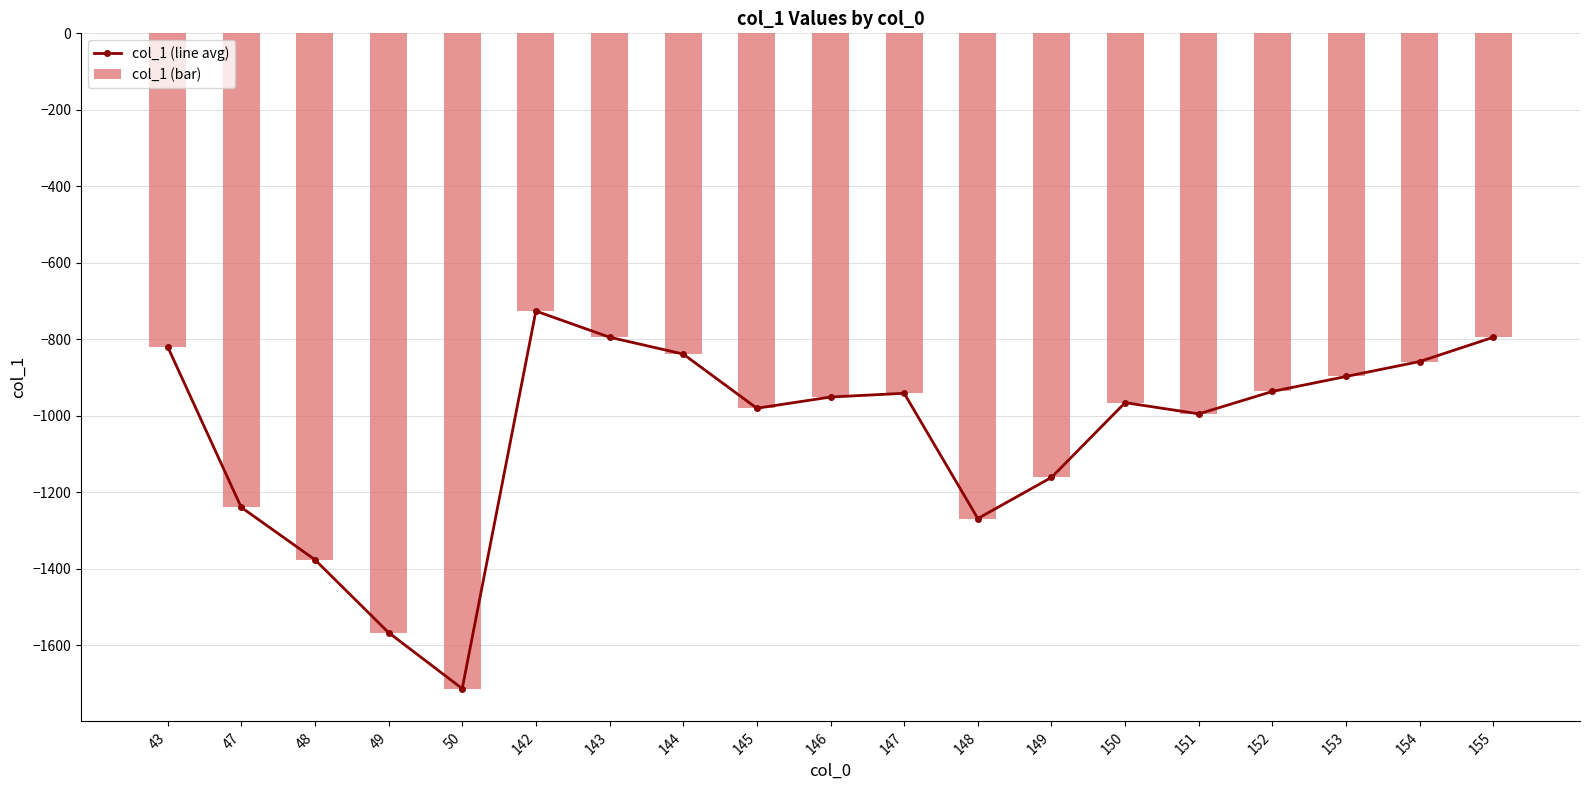

Reading left to right, extract all data points from this chart.

col_1 (line avg): 43=-819.2	47=-1239.6	48=-1376.5	49=-1567.1	50=-1713.7	142=-726.3	143=-794.7	144=-838.7	145=-980.5	146=-951.2	147=-941.4	148=-1268.9	149=-1161.4	150=-965.8	151=-995.2	152=-936.5	153=-897.4	154=-858.3	155=-794.7
col_1 (bar): 43=-819.2	47=-1239.6	48=-1376.5	49=-1567.1	50=-1713.7	142=-726.3	143=-794.7	144=-838.7	145=-980.5	146=-951.2	147=-941.4	148=-1268.9	149=-1161.4	150=-965.8	151=-995.2	152=-936.5	153=-897.4	154=-858.3	155=-794.7